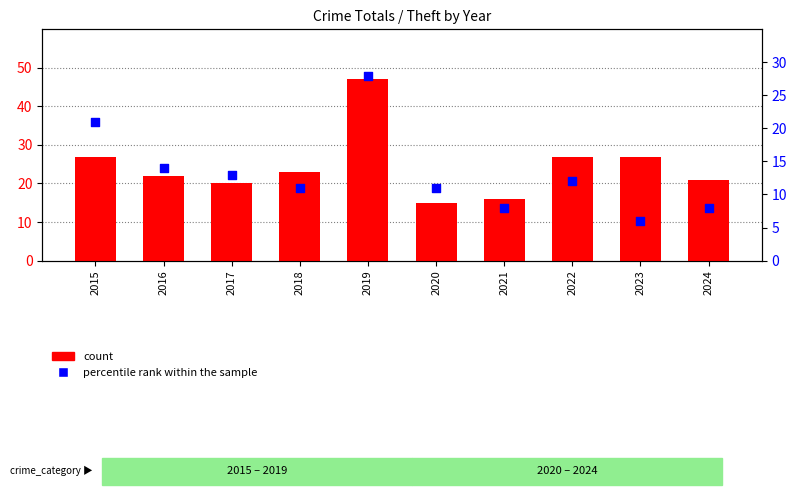

Which series has the widest spread of Y values?

count